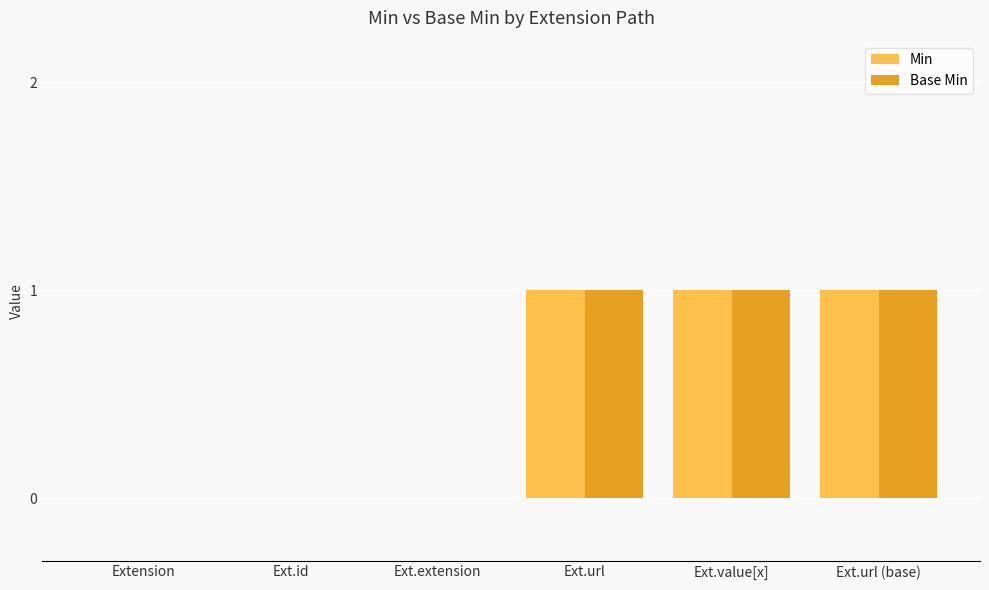

How many groups of bars are there?

6